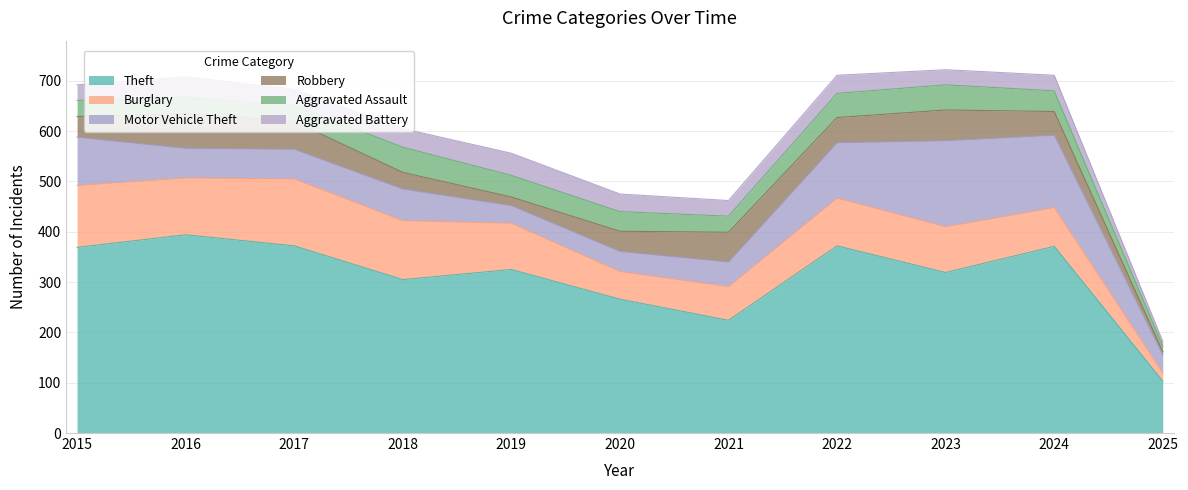

What is the value of the Aggravated Battery point at the 11th from the left?

9